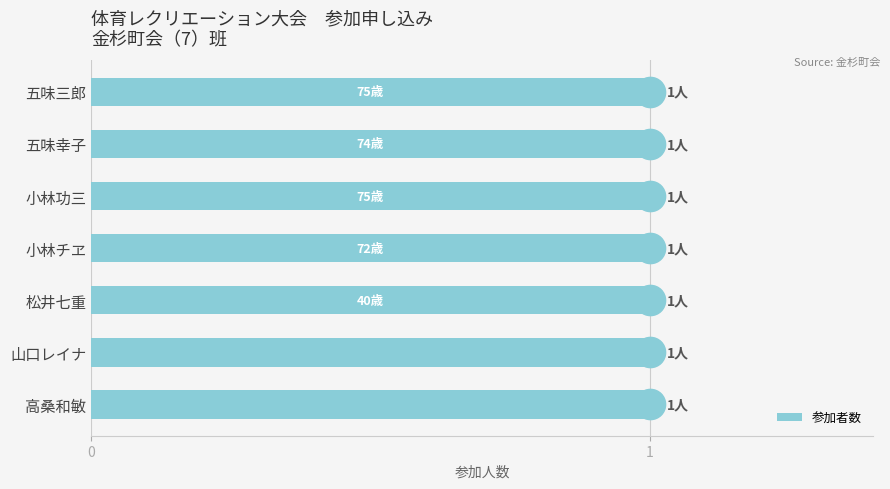

What is the value of the 4th bar from the left?

1